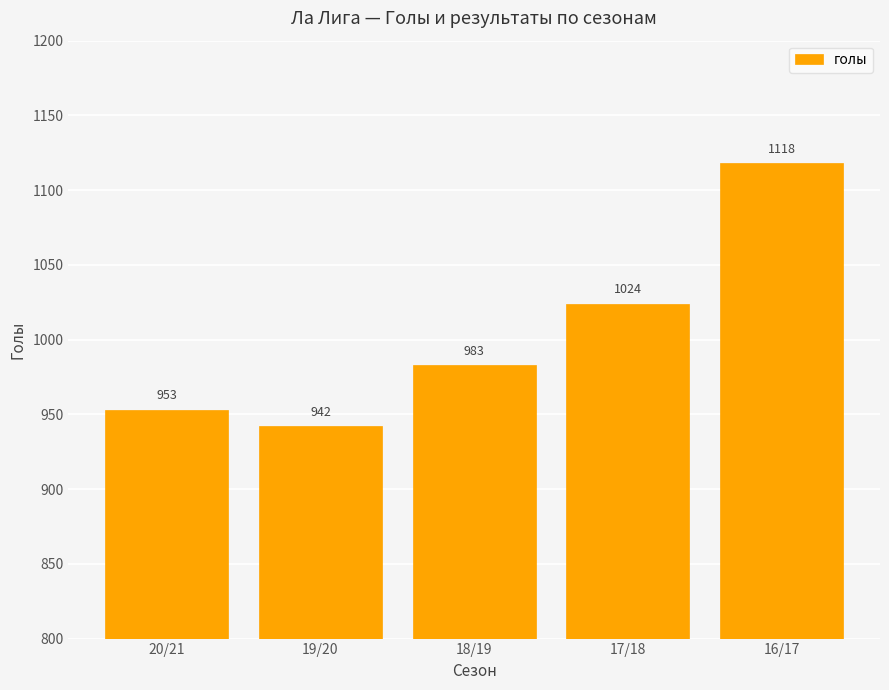

At which label is the value closest to 1030?

17/18